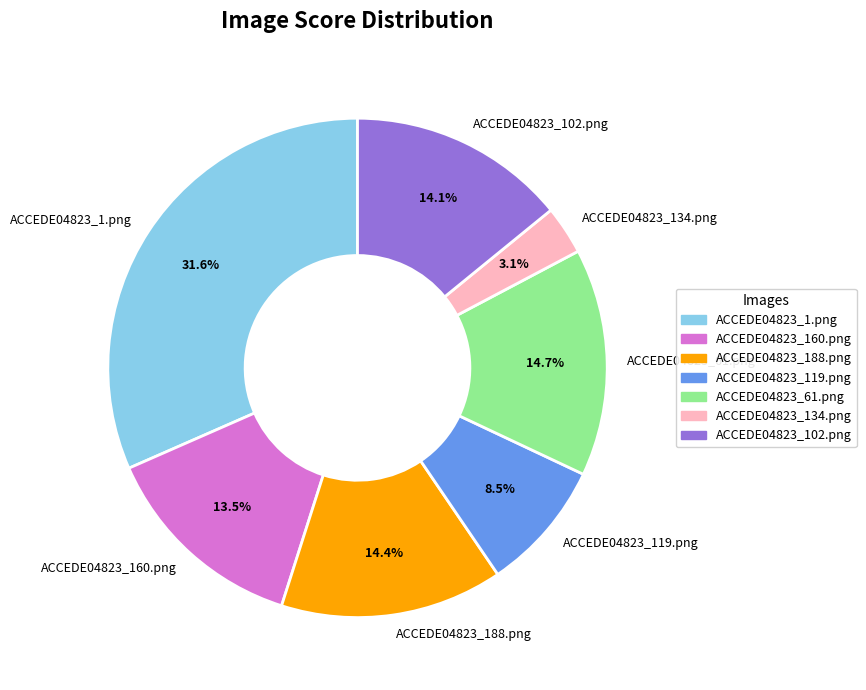

Which has a higher value, ACCEDE04823_1.png or ACCEDE04823_61.png?

ACCEDE04823_1.png